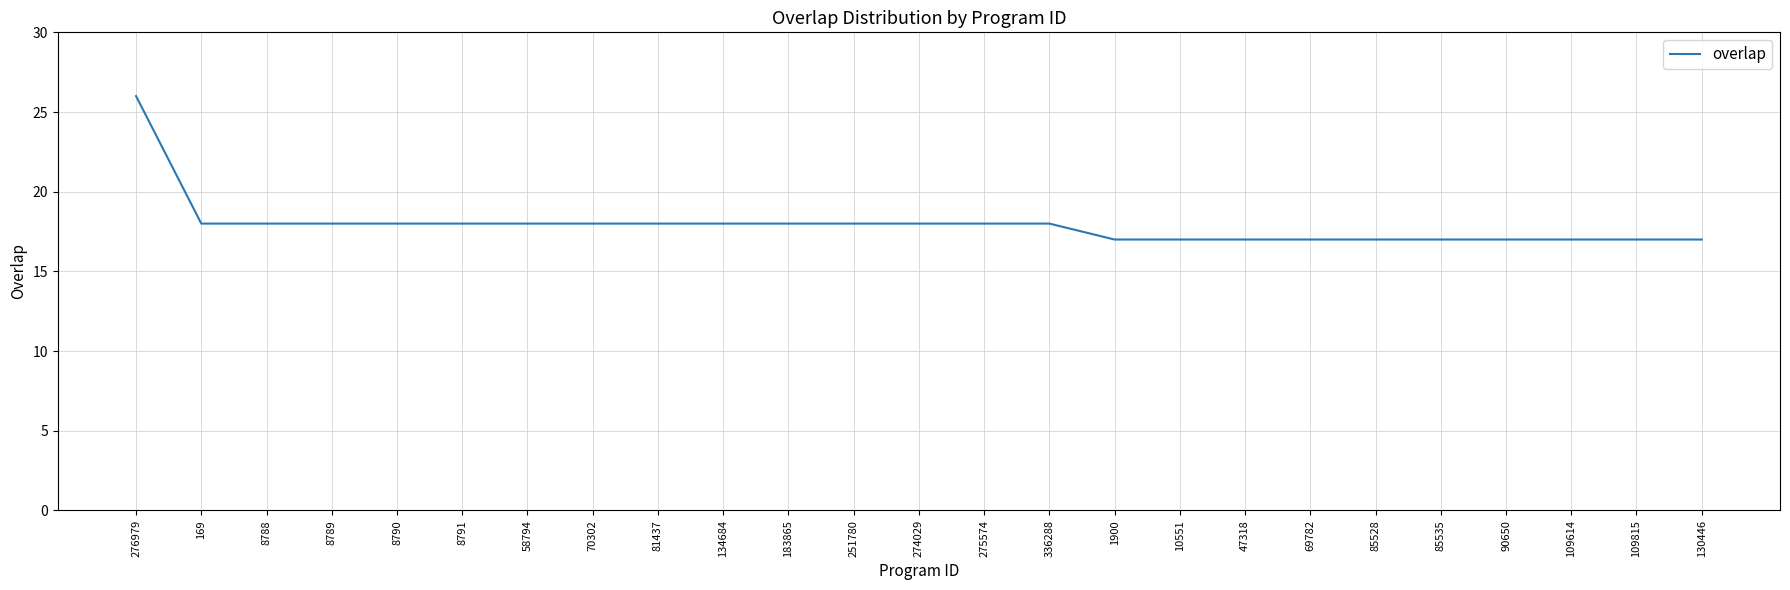

What is the sum of all values?

448